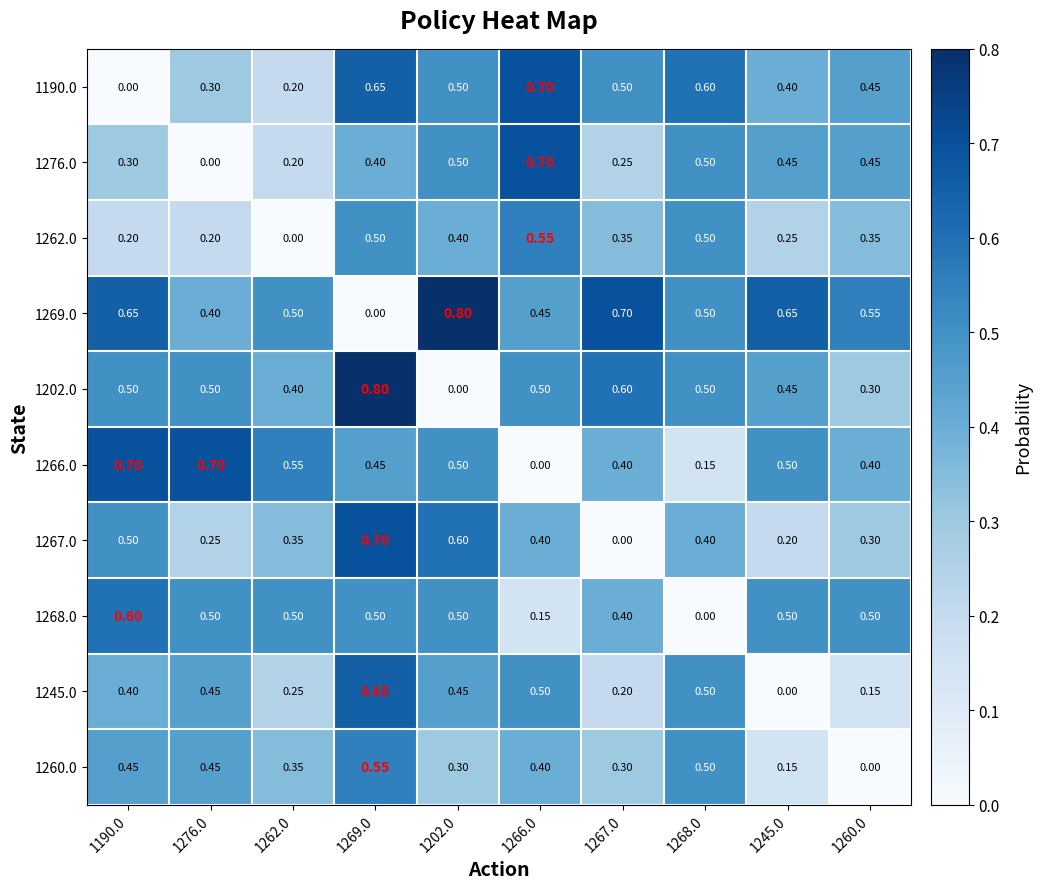

Is the value of 1269.0 at 1276.0 greater than the value of 1260.0 at 1245.0?

Yes